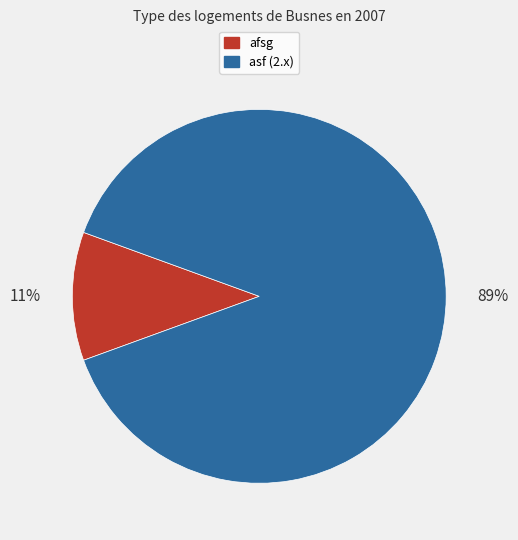

What percentage is the asf (2.x) slice, to the nearest percent?

89%